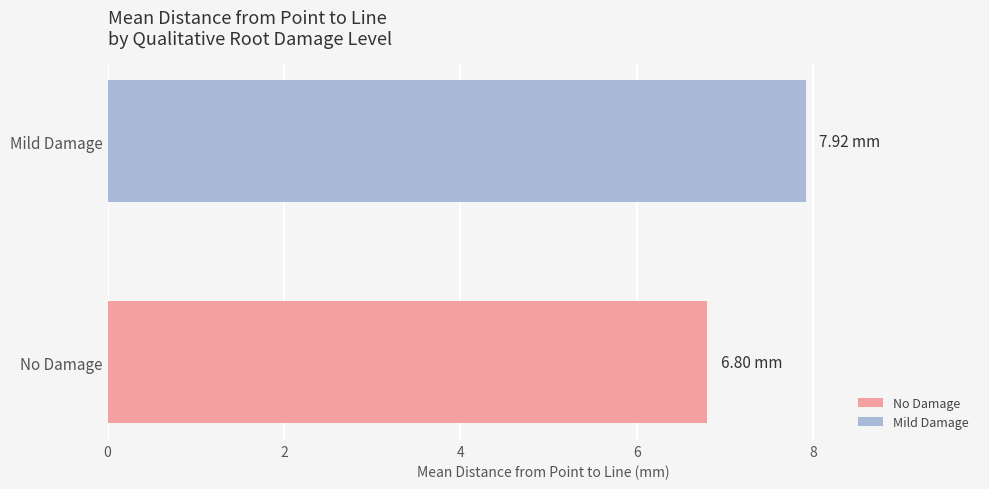

List the series in order of their overall mean, highest first.

Mild Damage, No Damage